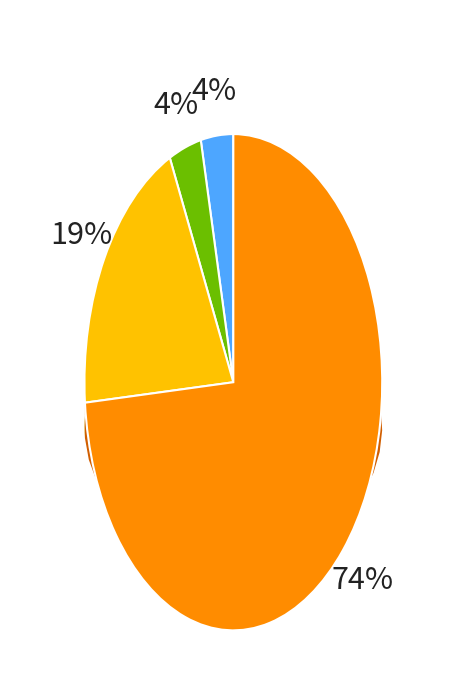

Combined, do Theft and Aggravated Battery account for over 50%?

Yes